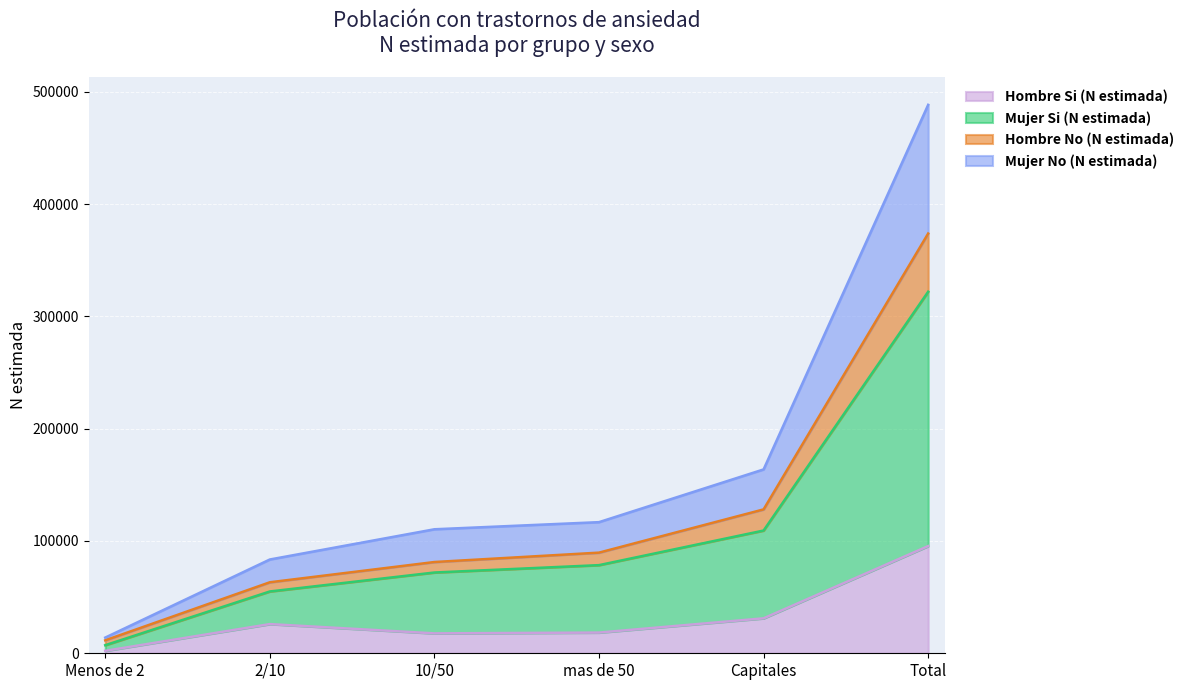

At which category is the sum across all series the highest?

Total